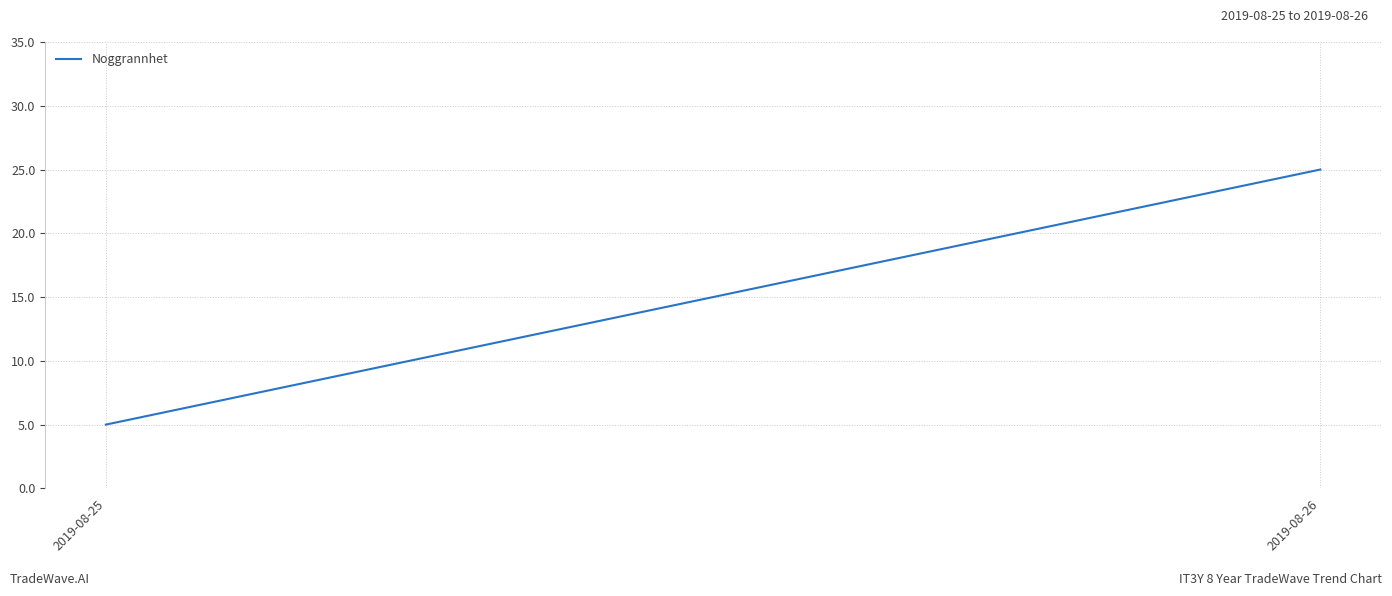

Which category has the lowest value across all series?

2019-08-25